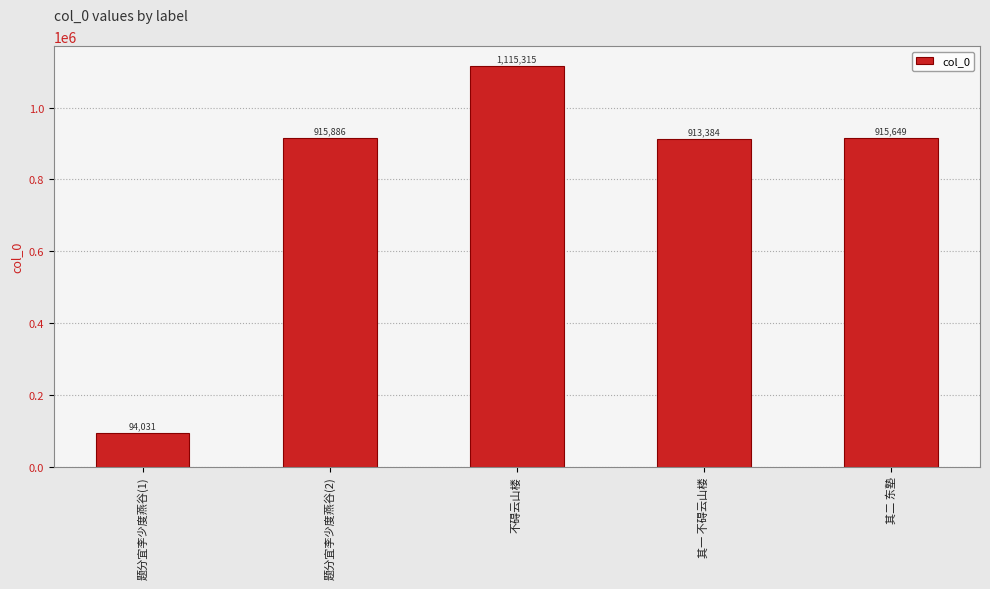

Count the number of categories in the chart.

5